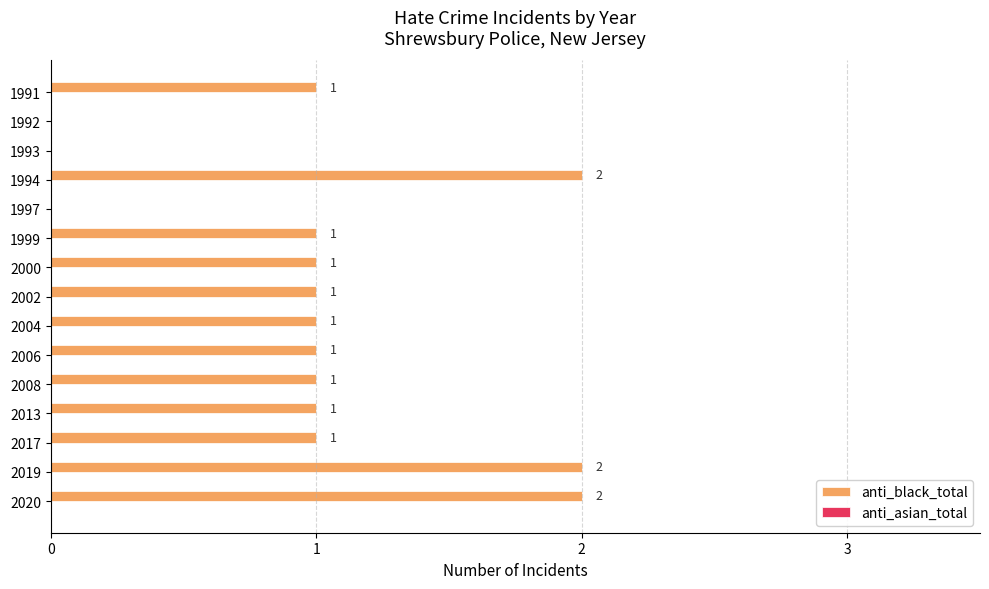

True or false: the data shows 0 at 1997.

True